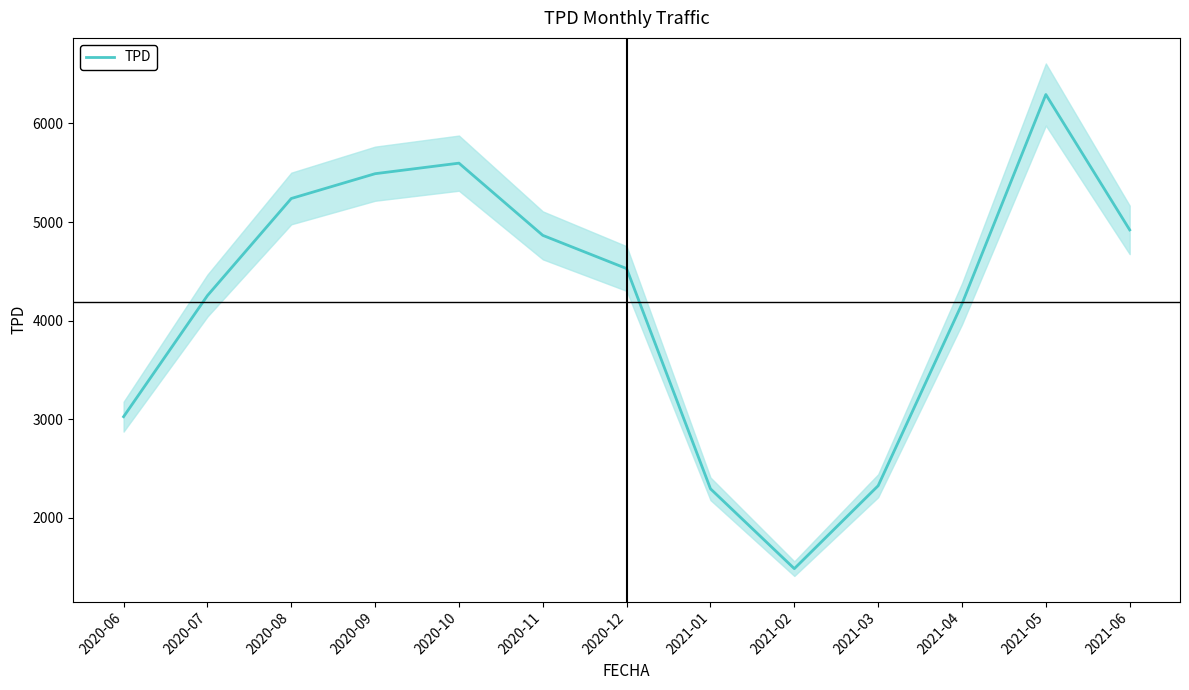

Rank the categories by value from highest to lowest.

2021-05, 2020-10, 2020-09, 2020-08, 2021-06, 2020-11, 2020-12, 2020-07, 2021-04, 2020-06, 2021-03, 2021-01, 2021-02